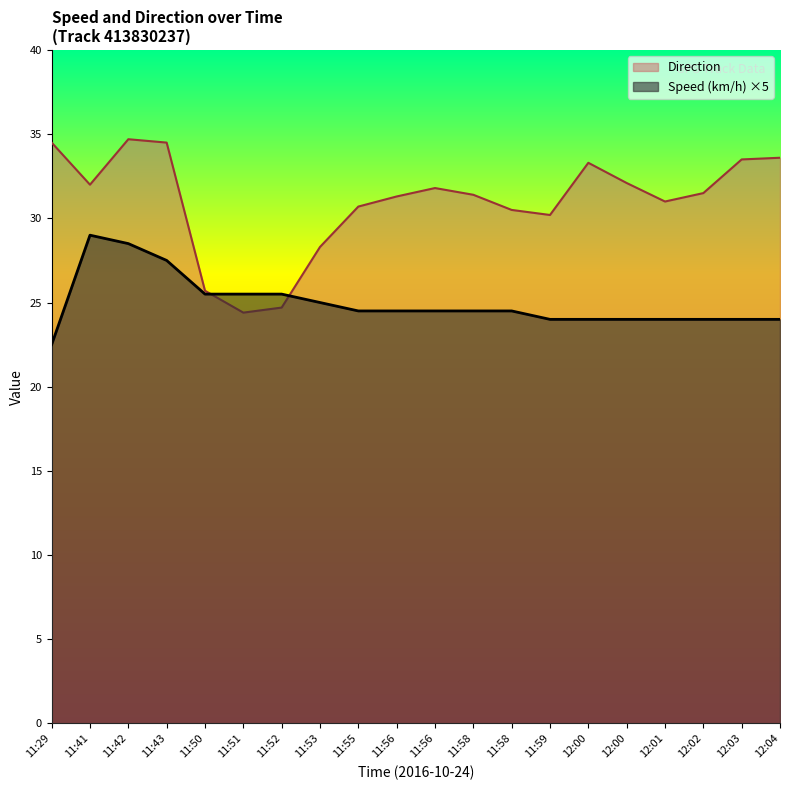

How many values in the Speed (km/h) series are below 24?

1